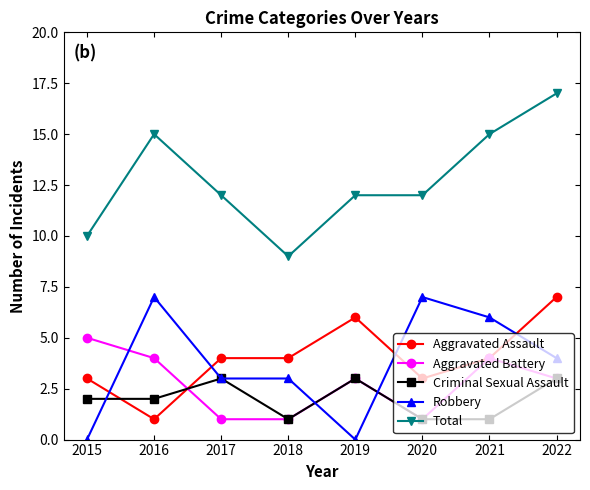

At which category is the sum across all series the highest?

2022